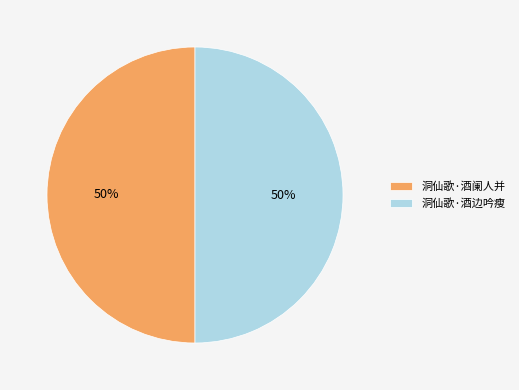

Approximately how many times larger is the value at 洞仙歌·酒边吟瘦 compared to 洞仙歌·酒阑人并?

1.0